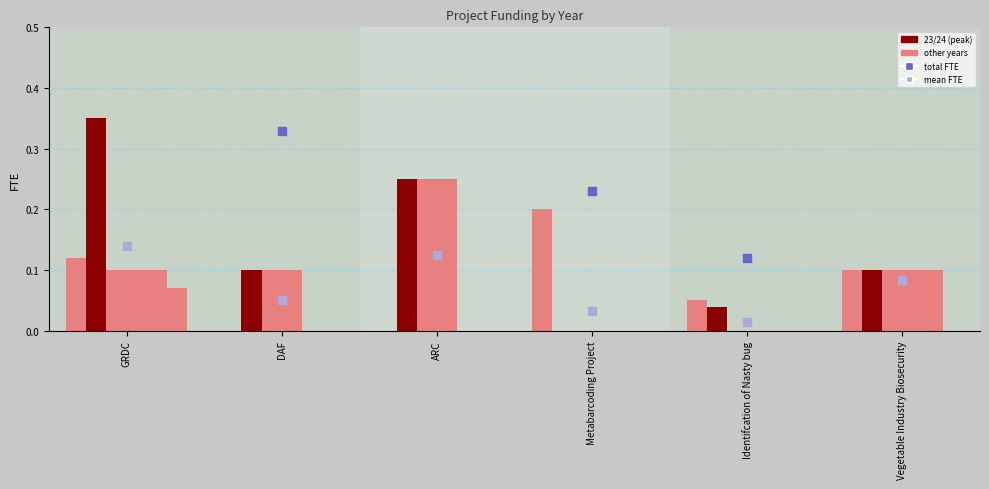

Which series has the largest Y range (max minus min)?

23/24